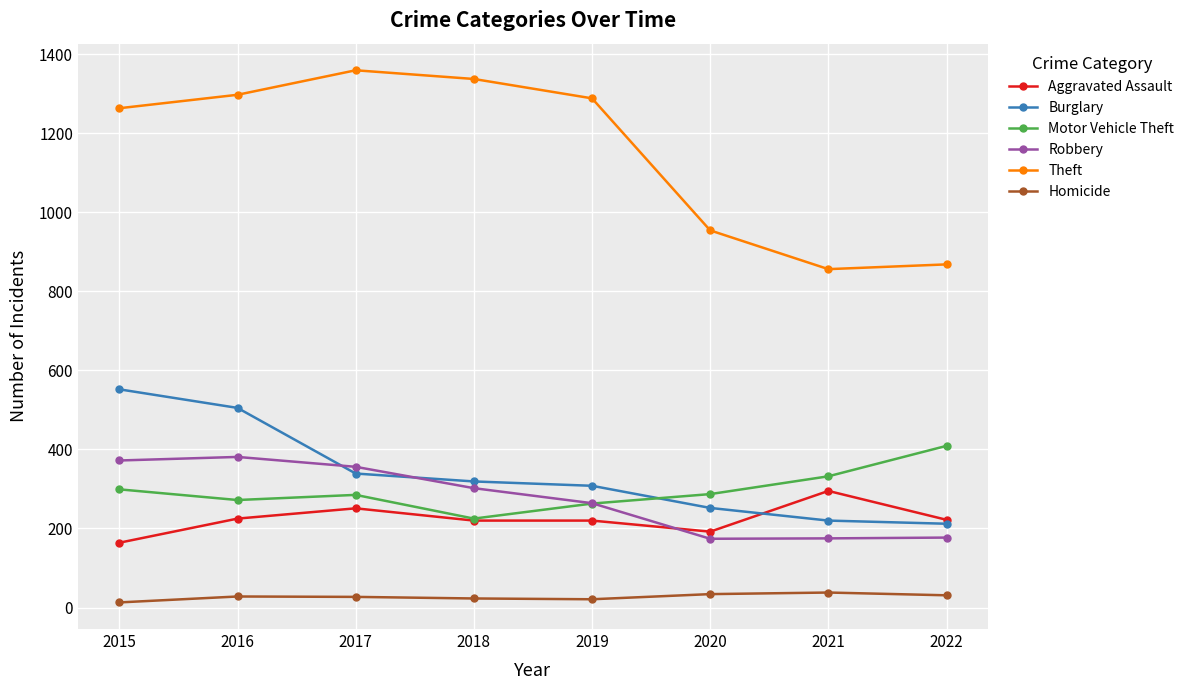

What is the maximum value shown in the chart?

1359